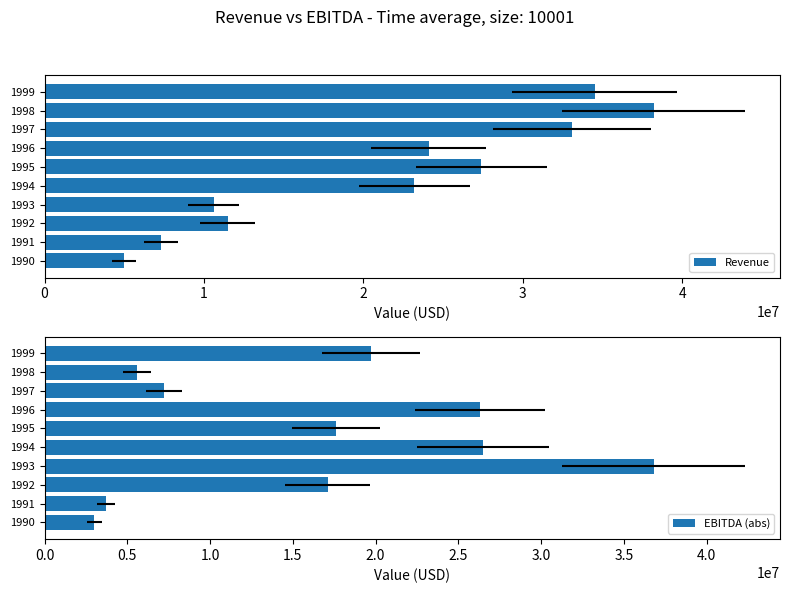

List the labels in order of EBITDA (abs) value, smallest first.

1990, 1991, 1998, 1997, 1992, 1995, 1999, 1996, 1994, 1993